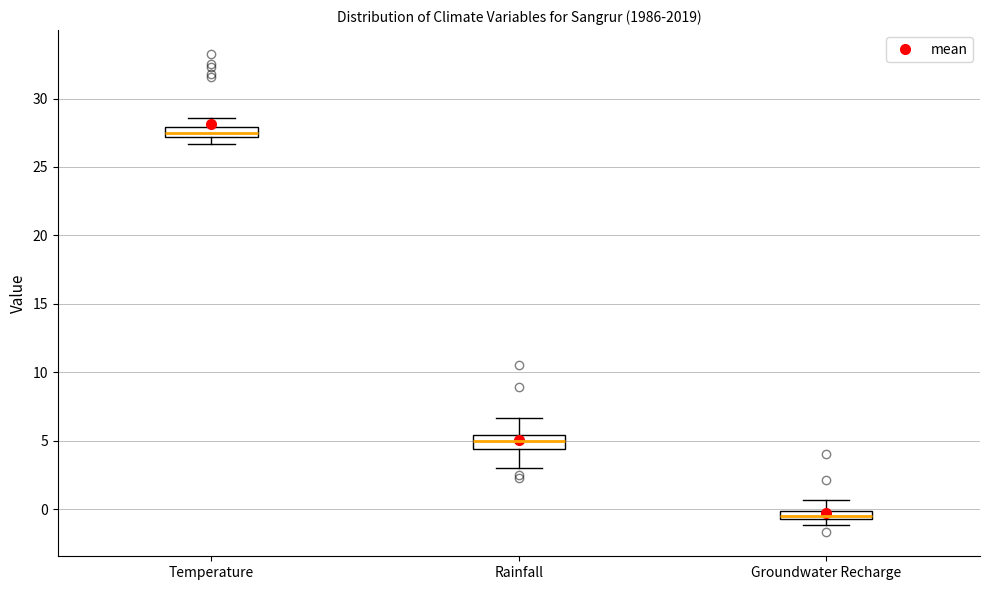

Which box has the highest median line?

Temperature